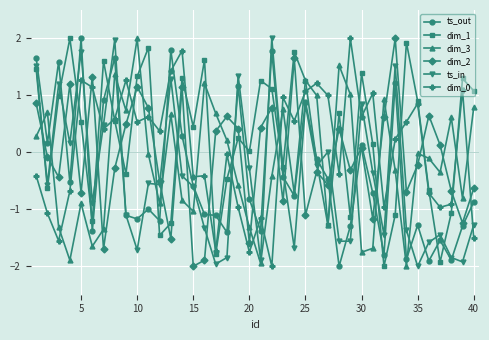

What is the smallest value displayed?

-2.0